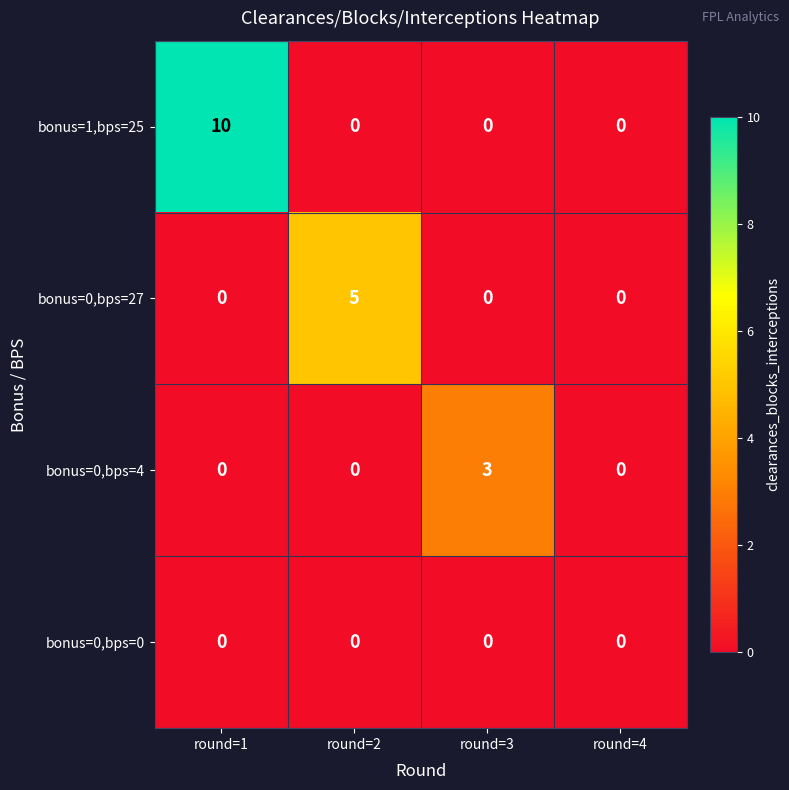

Reading right to left, what are all the values shown in this chart?

bonus=1,bps=25: round=4=0	round=3=0	round=2=0	round=1=10
bonus=0,bps=27: round=4=0	round=3=0	round=2=5	round=1=0
bonus=0,bps=4: round=4=0	round=3=3	round=2=0	round=1=0
bonus=0,bps=0: round=4=0	round=3=0	round=2=0	round=1=0